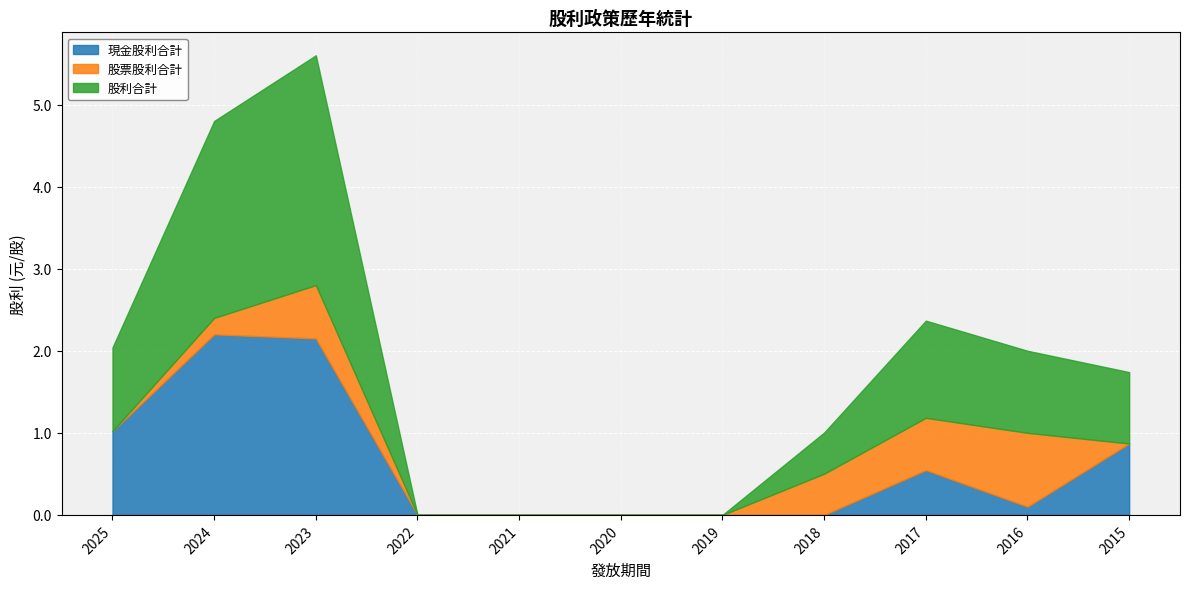

How many lines are shown in the chart?

3